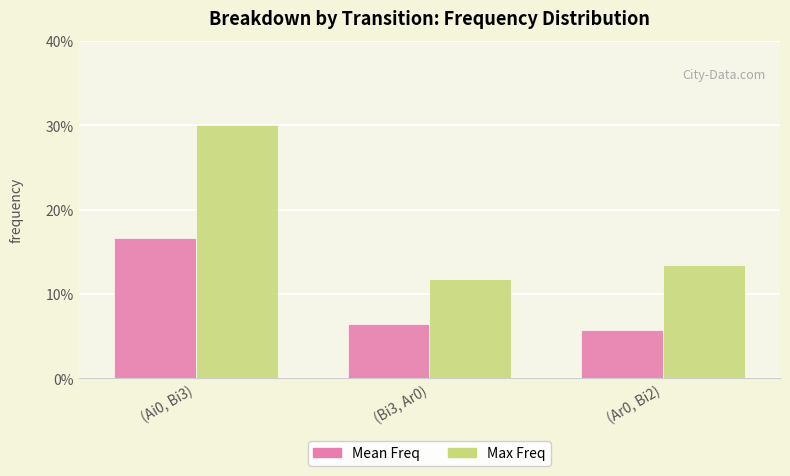

Is the value of Max Freq at (Ai0, Bi3) greater than the value of Mean Freq at (Bi3, Ar0)?

Yes